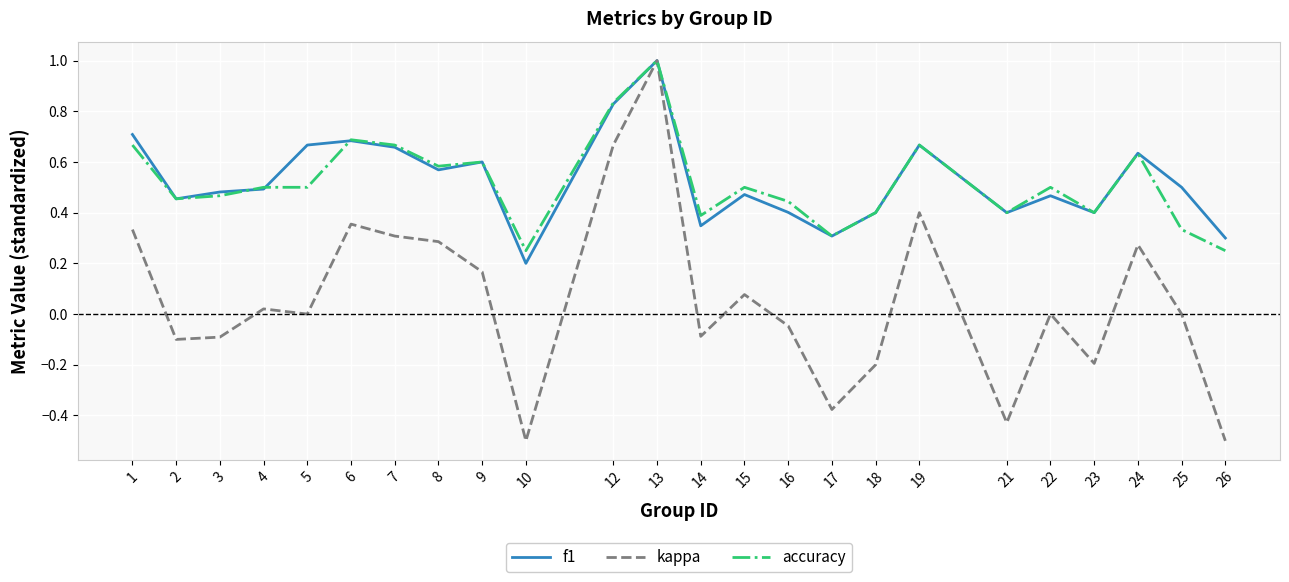

What are all the series names shown in the legend?

f1, kappa, accuracy